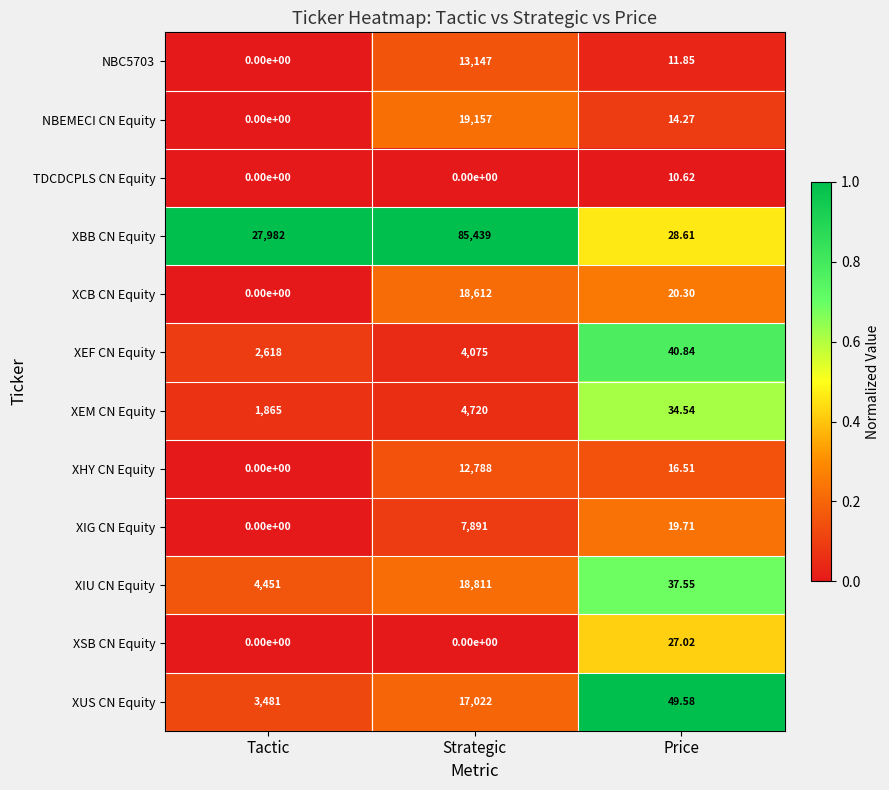

At how many categories does at least one series exceed 0?

3